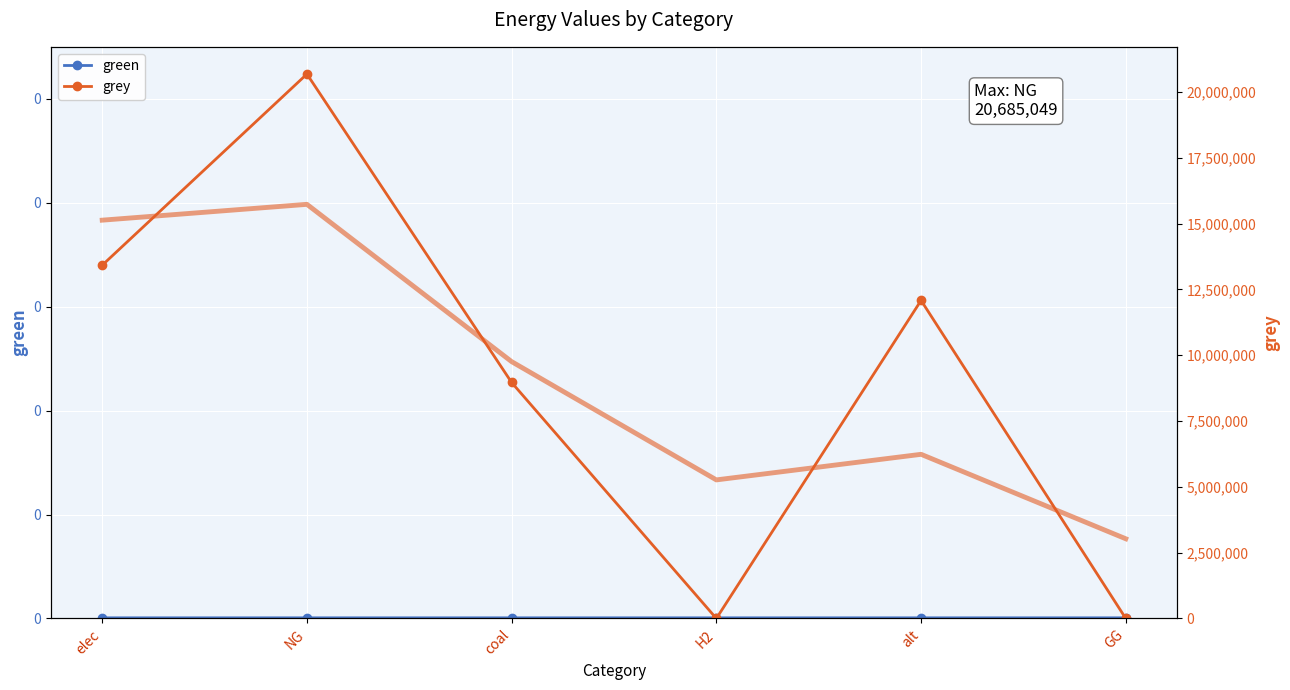

What is the label of the 2nd point from the right?

alt